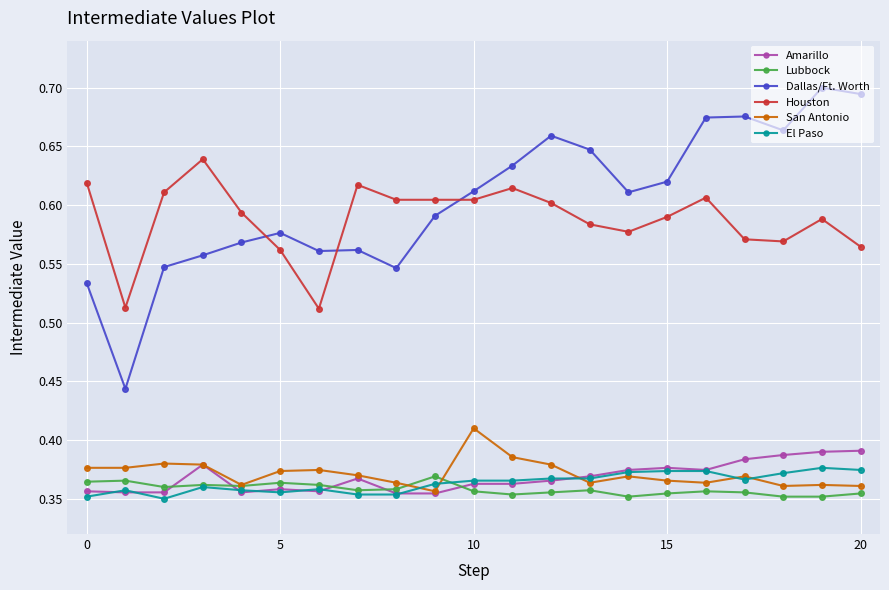

What are all the series names shown in the legend?

Amarillo, Lubbock, Dallas/Ft. Worth, Houston, San Antonio, El Paso